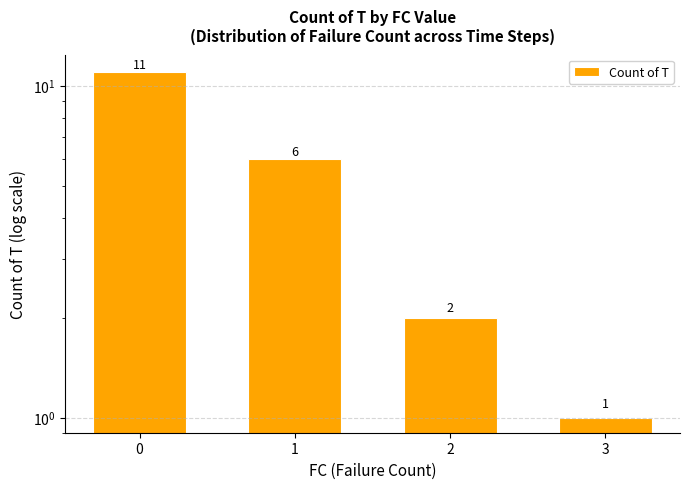

What is the difference between the values at 0 and 2?

9